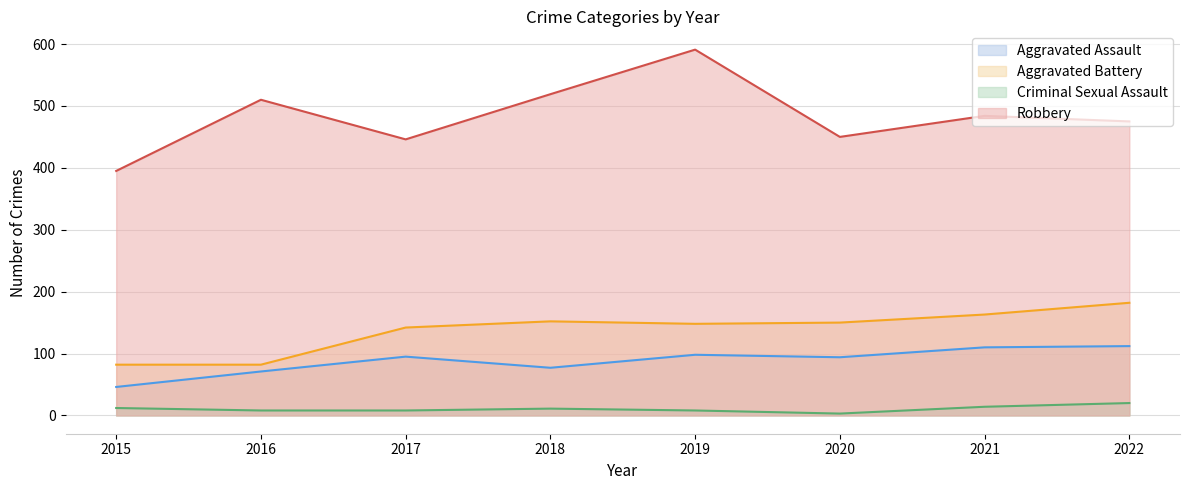

Where is the first local maximum for Robbery?

2016